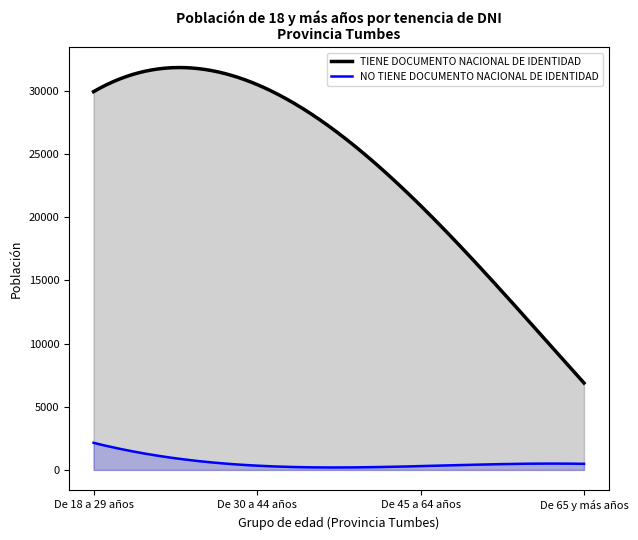

How many values in the NO TIENE DOCUMENTO NACIONAL DE IDENTIDAD series are below 484?

2